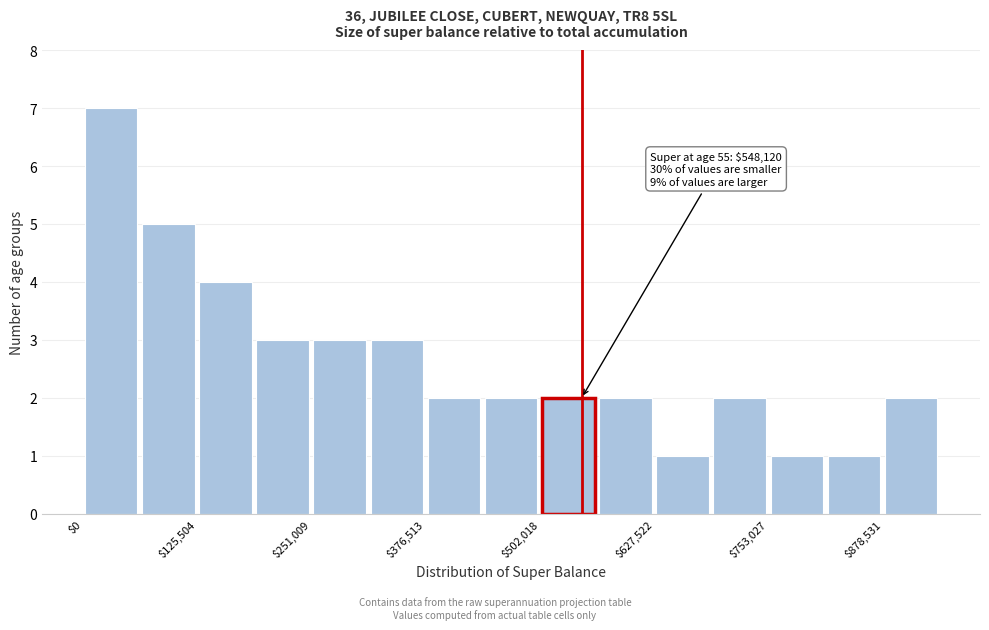

Read against the x-axis, roughly where is the centre of the tallest bar?

40000